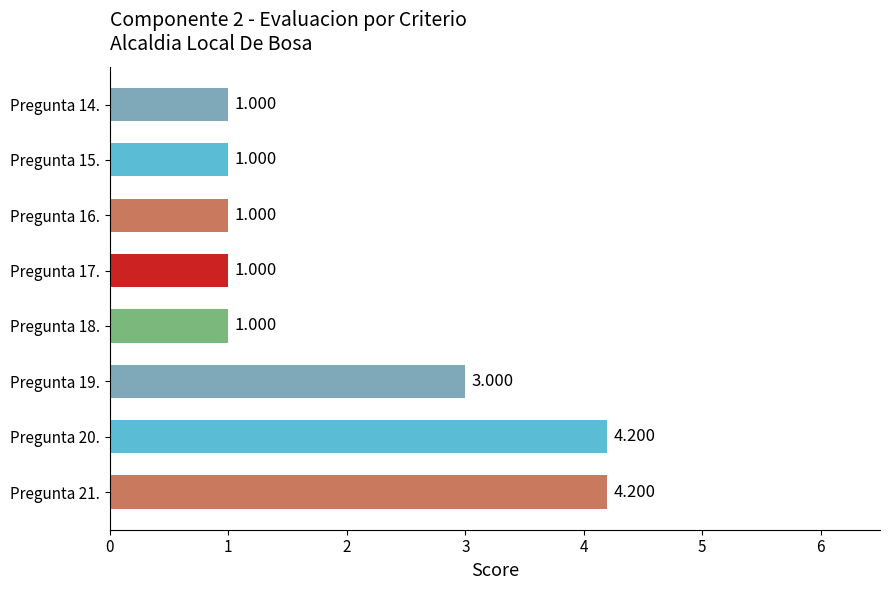

Rank the categories by value from highest to lowest.

Pregunta 20., Pregunta 21., Pregunta 19., Pregunta 14., Pregunta 15., Pregunta 16., Pregunta 17., Pregunta 18.